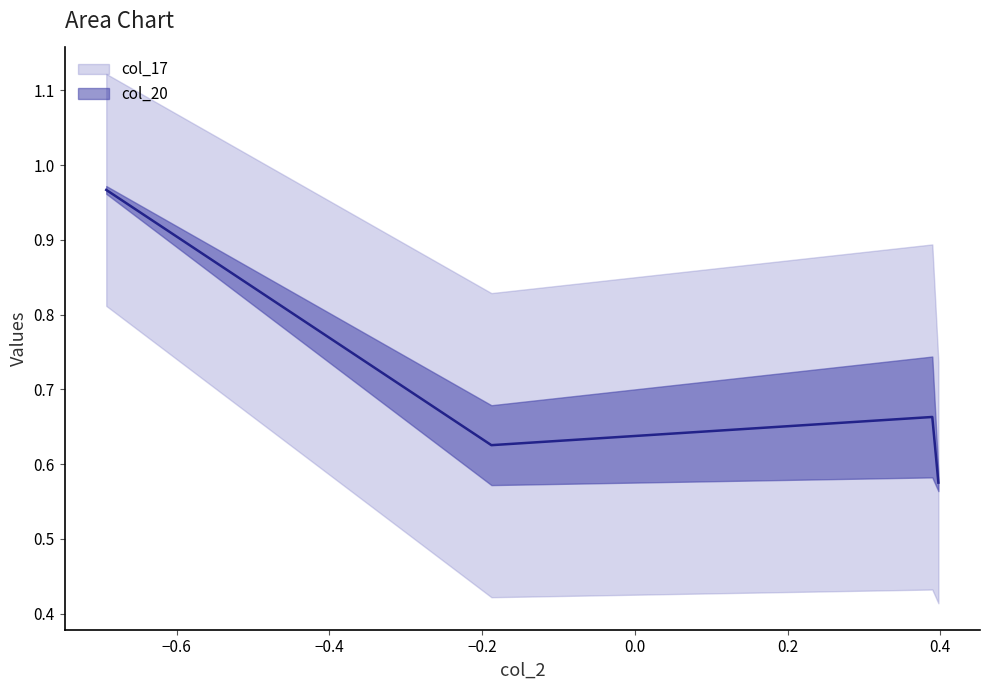

After their last crossing, which series has the higher values: col_17 or col_20?

col_20